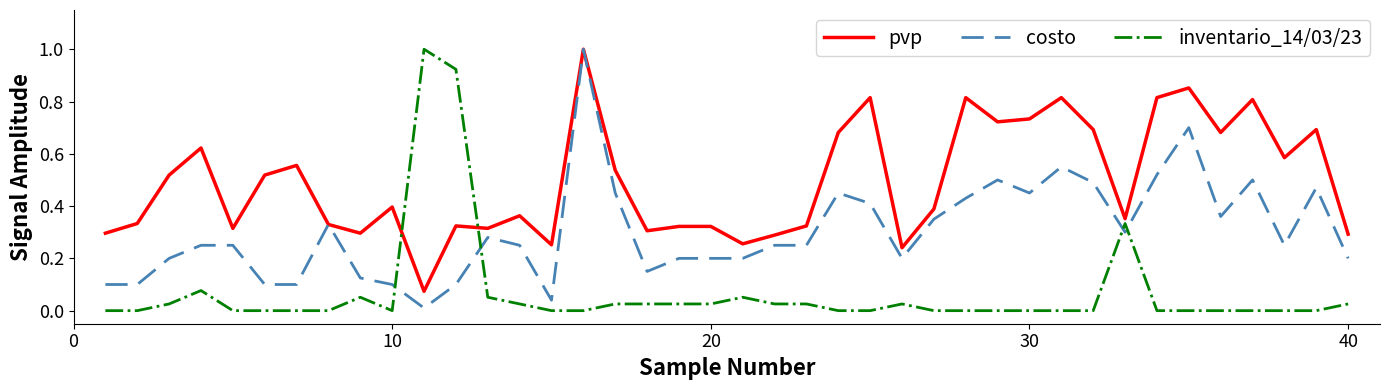

Rank the series by their average value, from highest to lowest.

pvp, costo, inventario_14/03/23